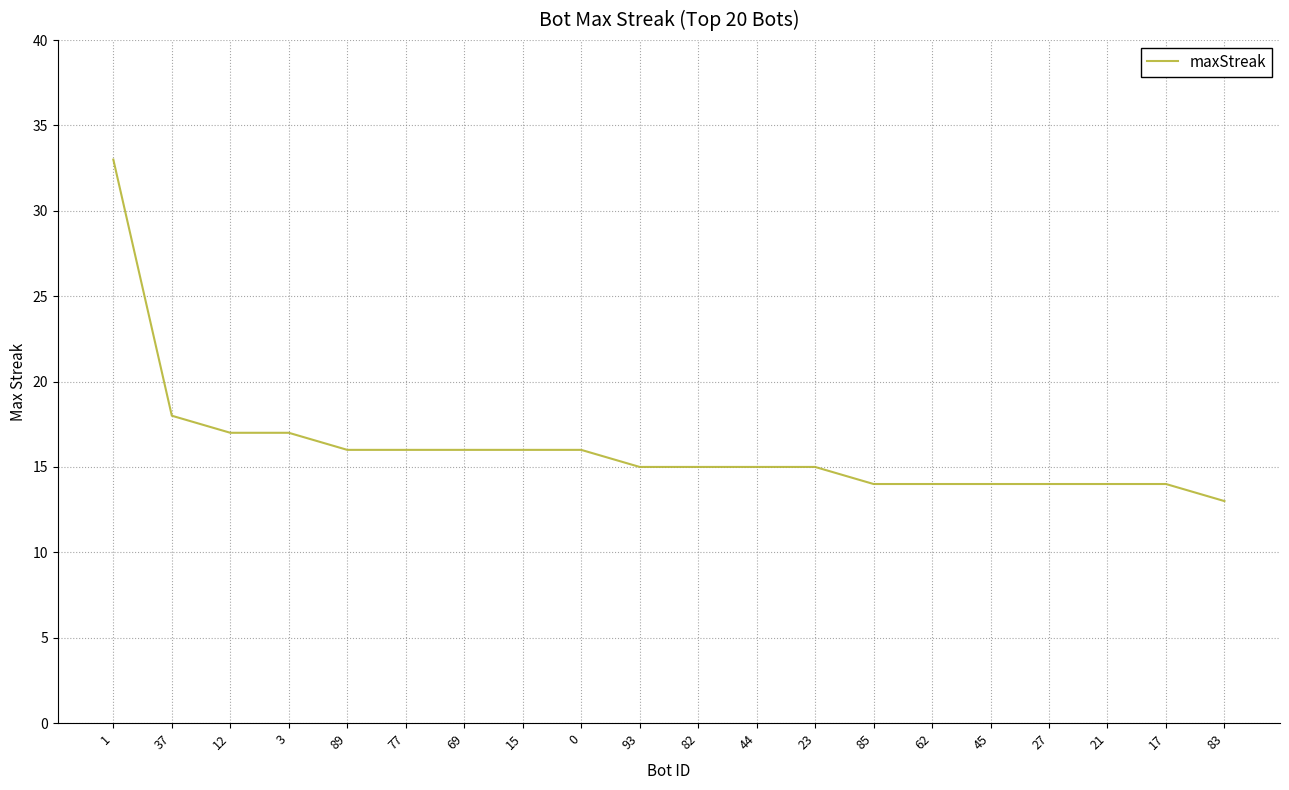

What position from the left is 83?

20